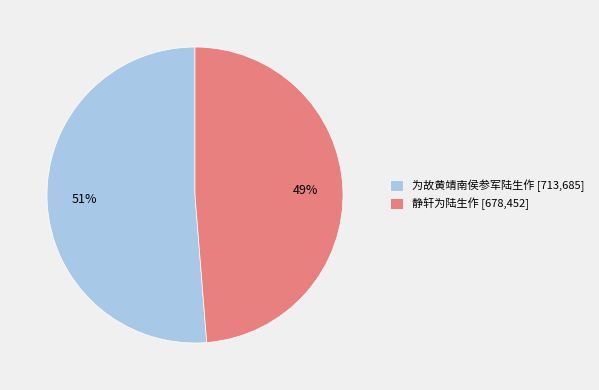

To the nearest percent, what is the average slice percentage?

50%